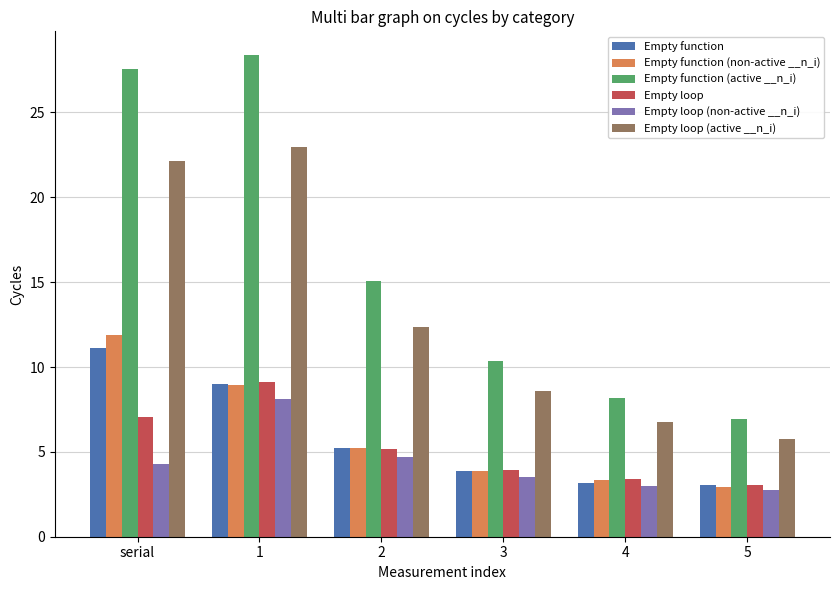

What is the label of the 1st bar from the left?

serial